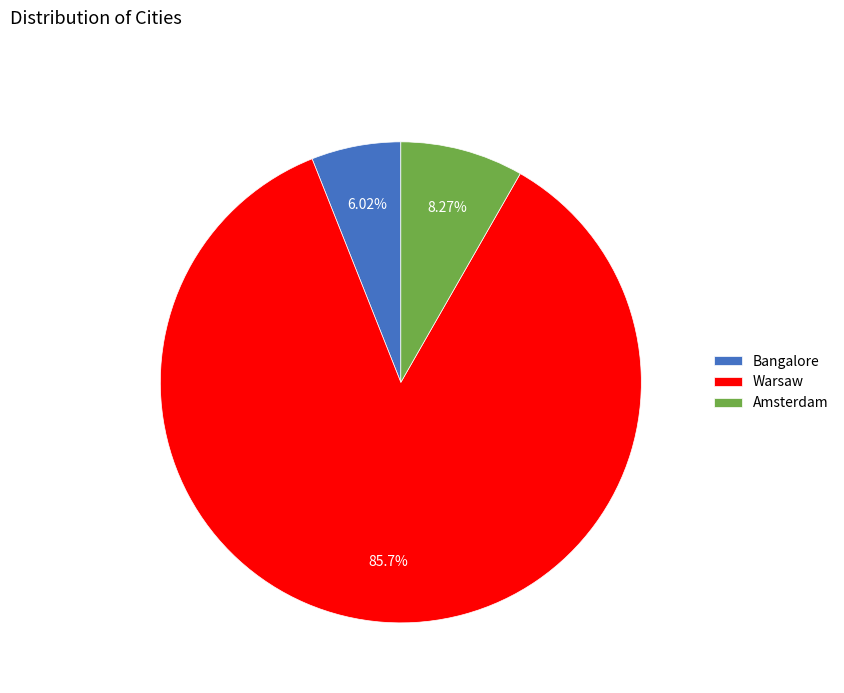

Combined, do Bangalore and Amsterdam account for over 50%?

No